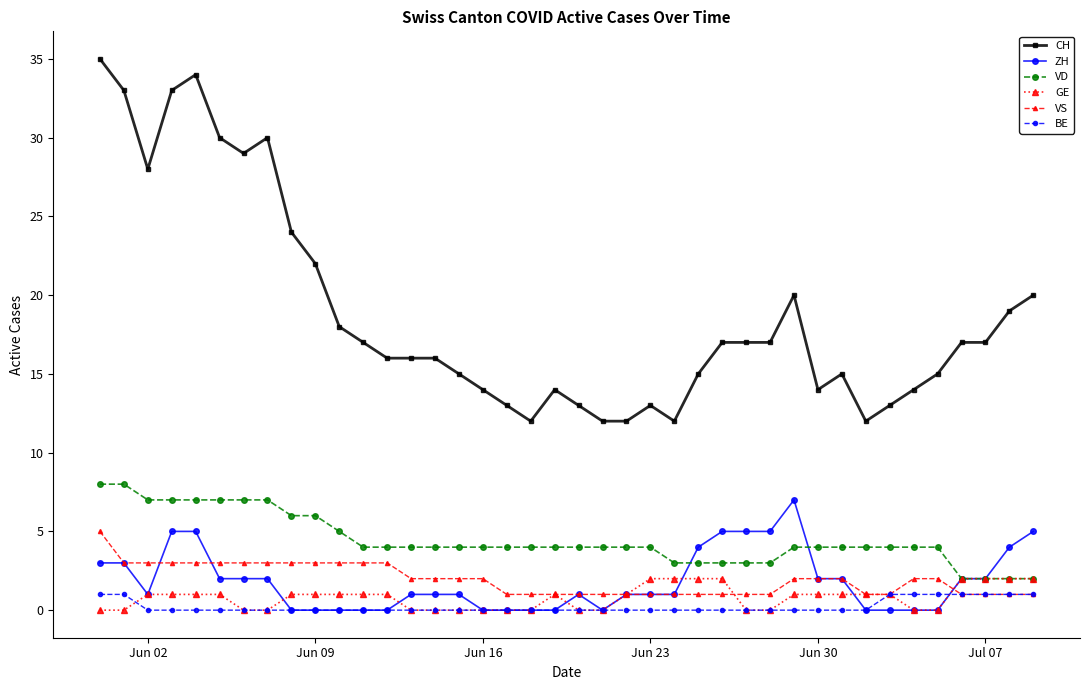

How many categories are shown in the chart?

40